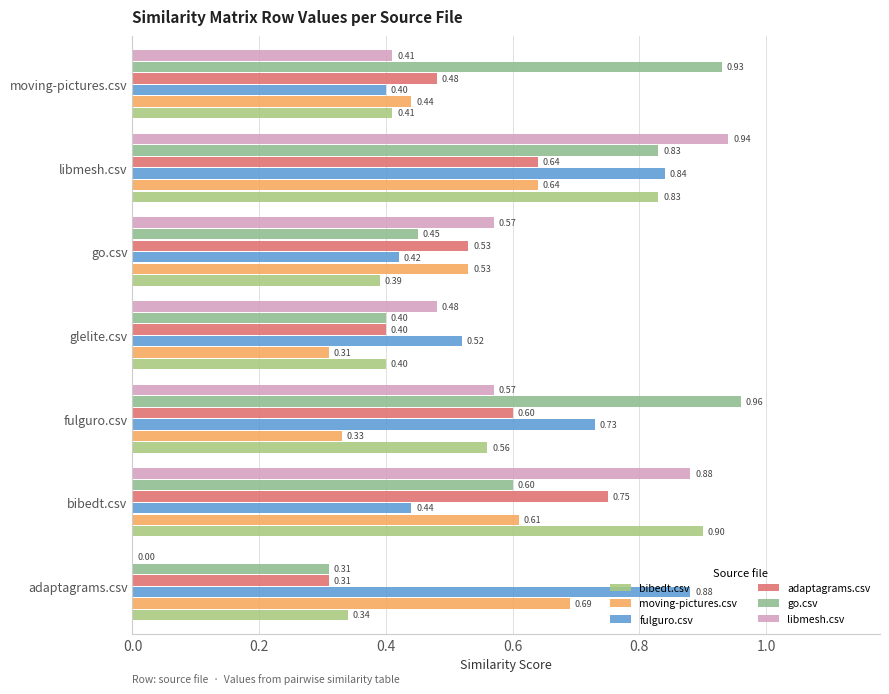

How many values in libmesh.csv are above zero?

6